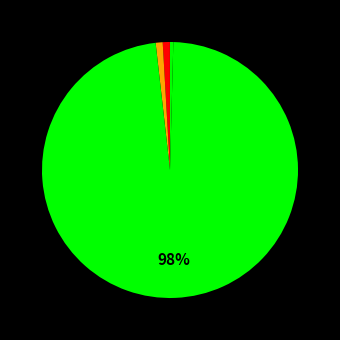

What is the majority slice?

Training Time